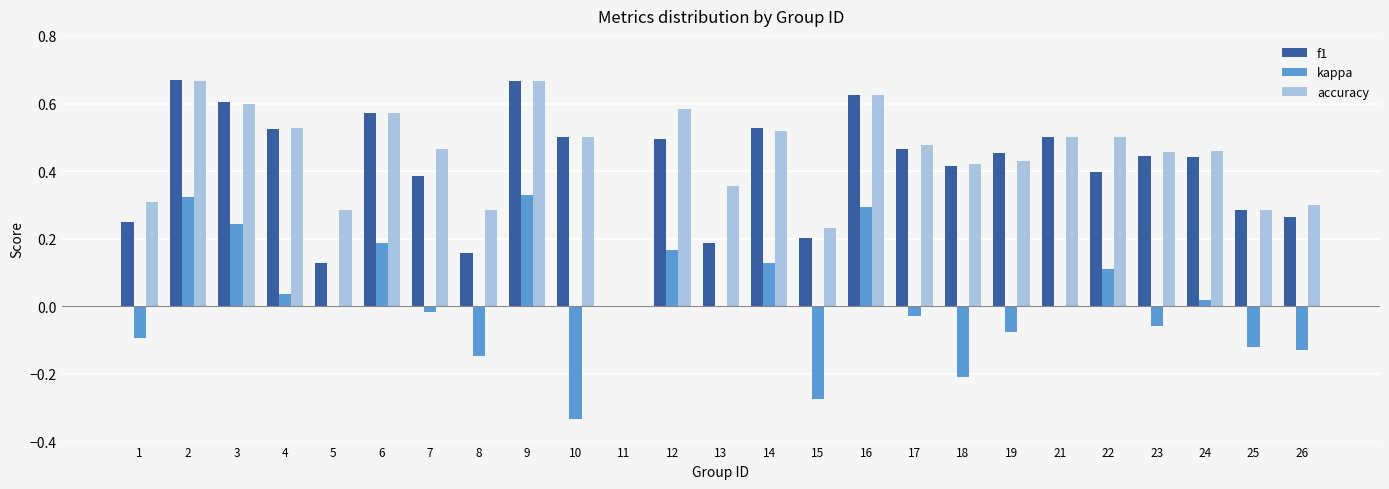

What is the total value across all series at 2?

1.7